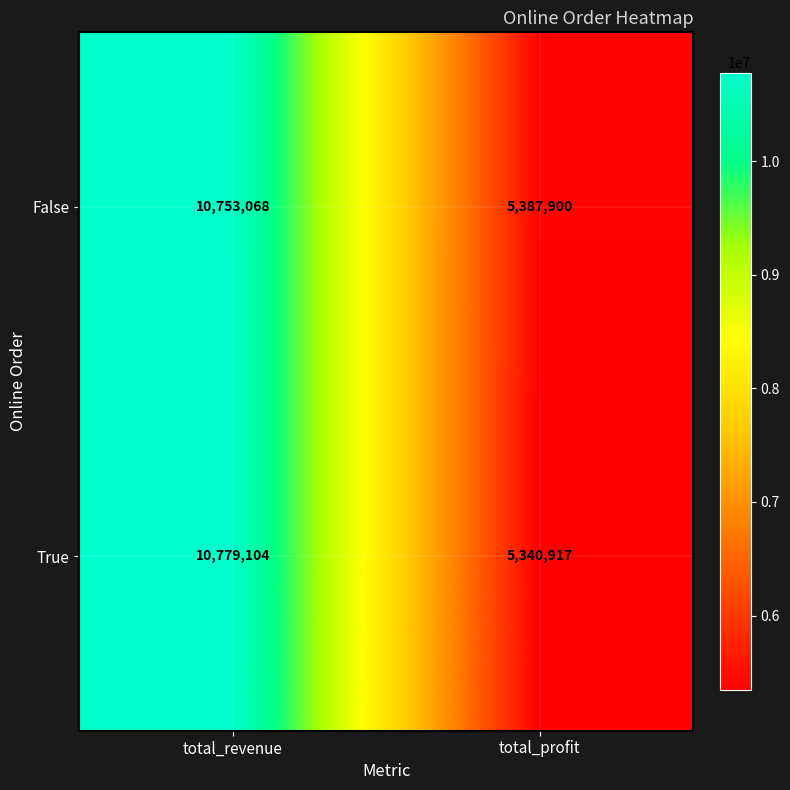

At which label is True closest to 8060010?

total_profit